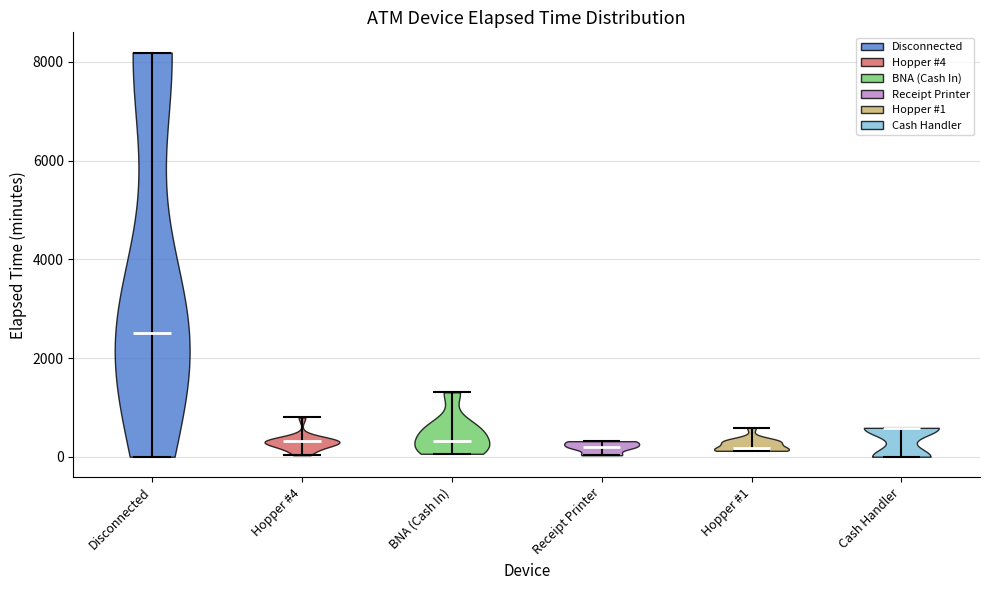

Where does the median line of the violin for BNA (Cash In) sit on the y-axis? The values are not printed on the chart, so give them approximately, as read against the axis.

400